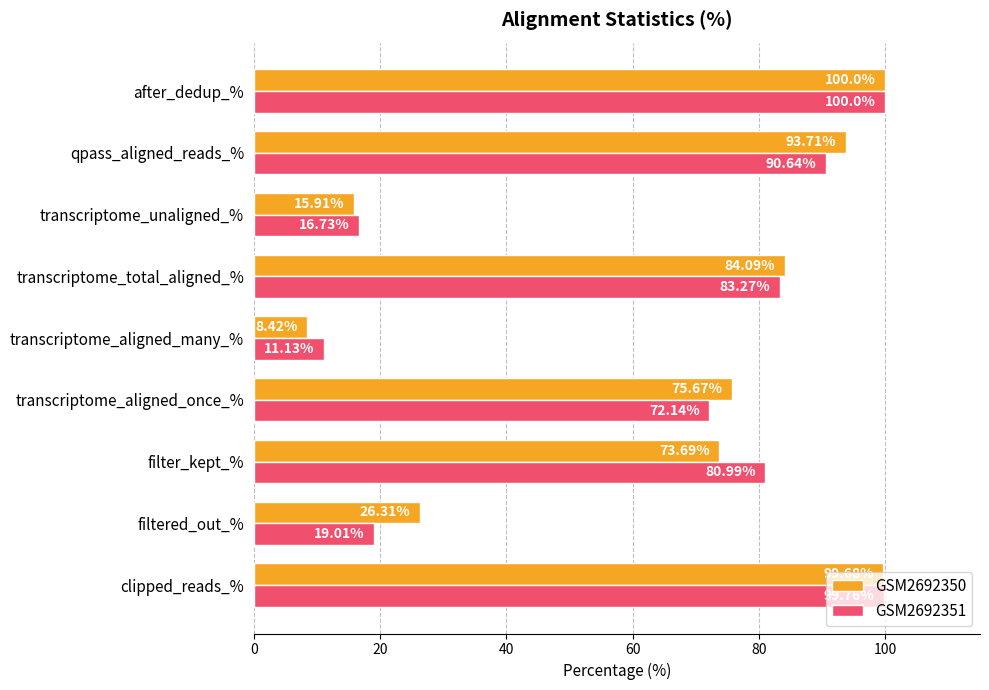

At which label is GSM2692351 closest to 55?

transcriptome_aligned_once_%